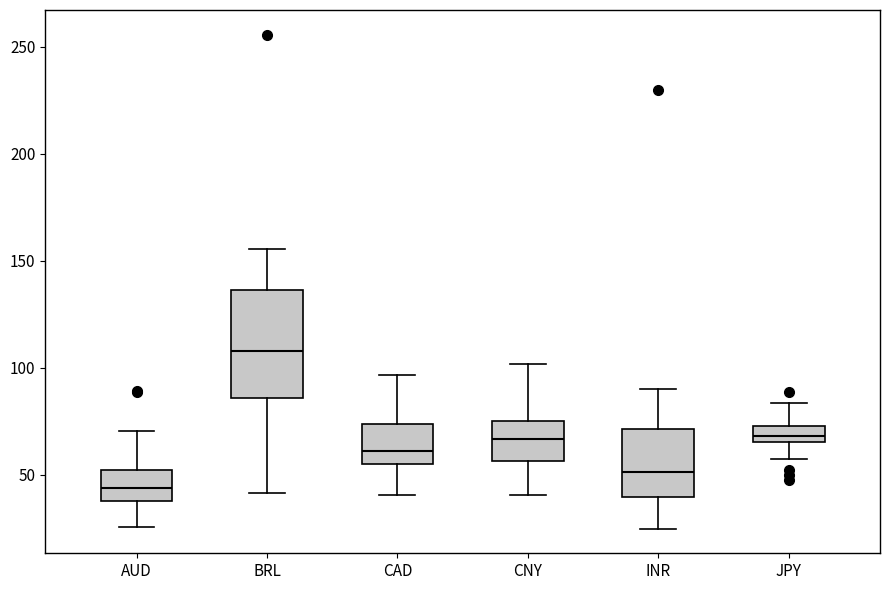

Which box has the lowest median line?

AUD